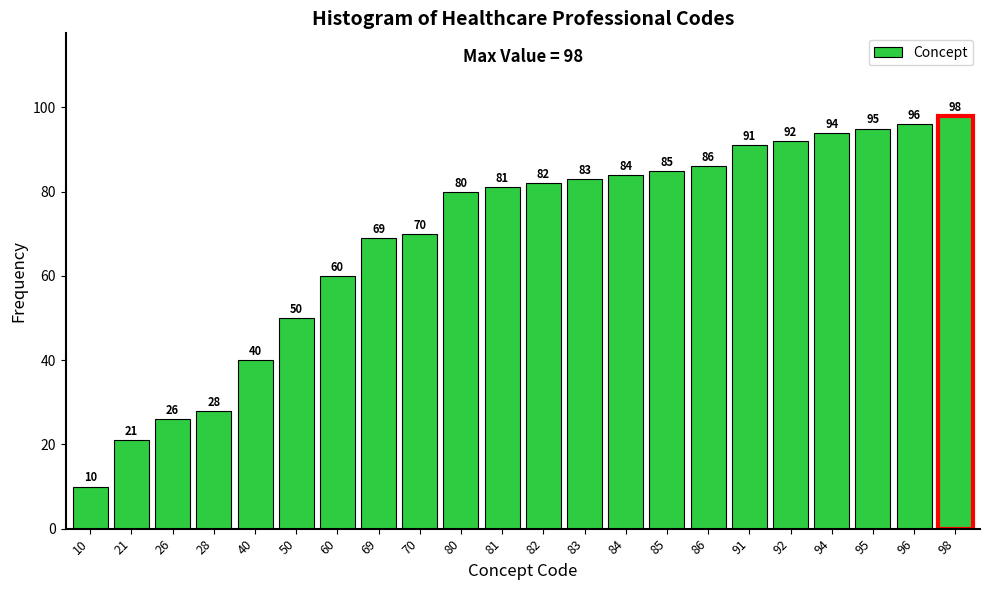

Reading left to right, extract all data points from this chart.

10	21	26	28	40	50	60	69	70	80	81	82	83	84	85	86	91	92	94	95	96	98